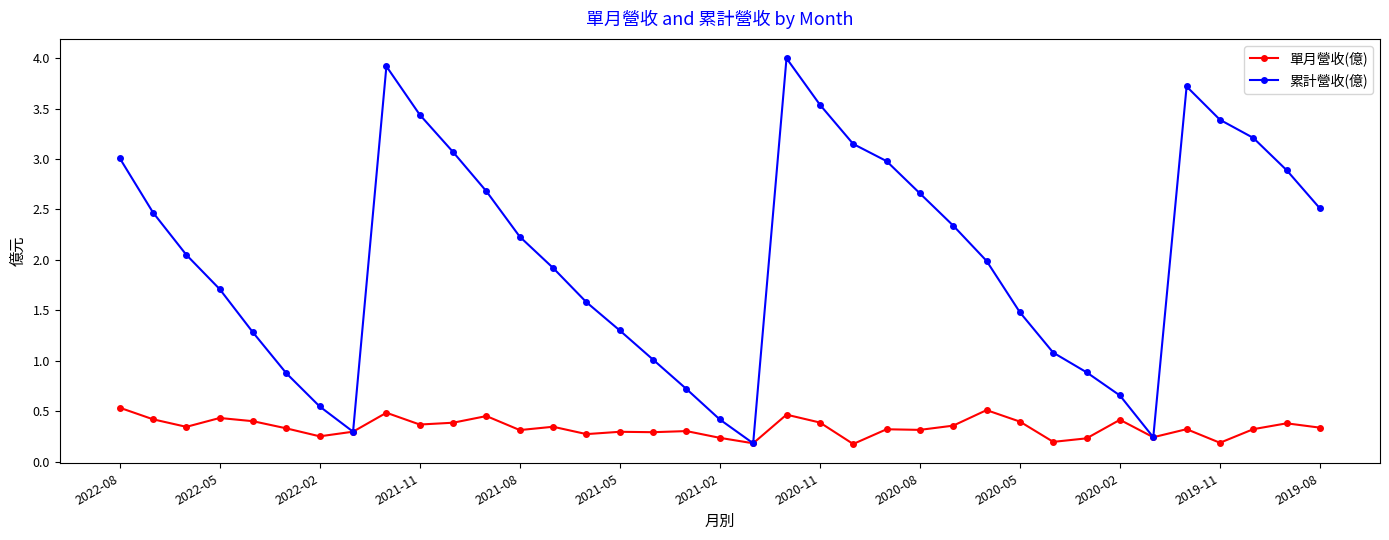

What are all the series names shown in the legend?

單月營收(億), 累計營收(億)